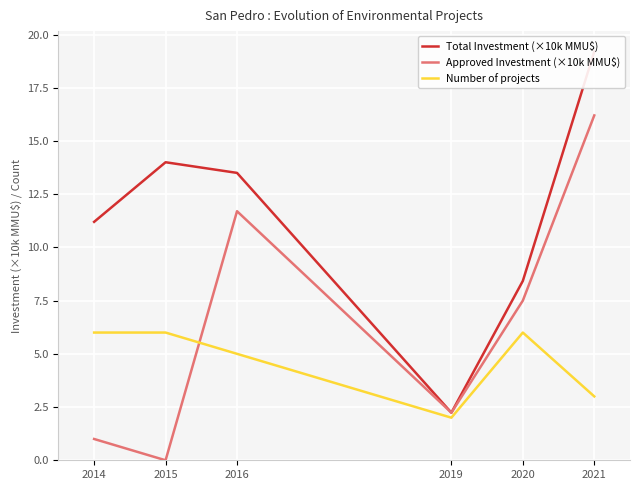

Reading right to left, what are all the values shown in this chart?

Total Investment (×10k MMU$): 2021=19.2	2020=8.4	2019=2.2	2016=13.5	2015=14.0	2014=11.2
Approved Investment (×10k MMU$): 2021=16.2	2020=7.5	2019=2.2	2016=11.7	2015=0.0	2014=1.0
Number of projects: 2021=3.0	2020=6.0	2019=2.0	2016=5.0	2015=6.0	2014=6.0